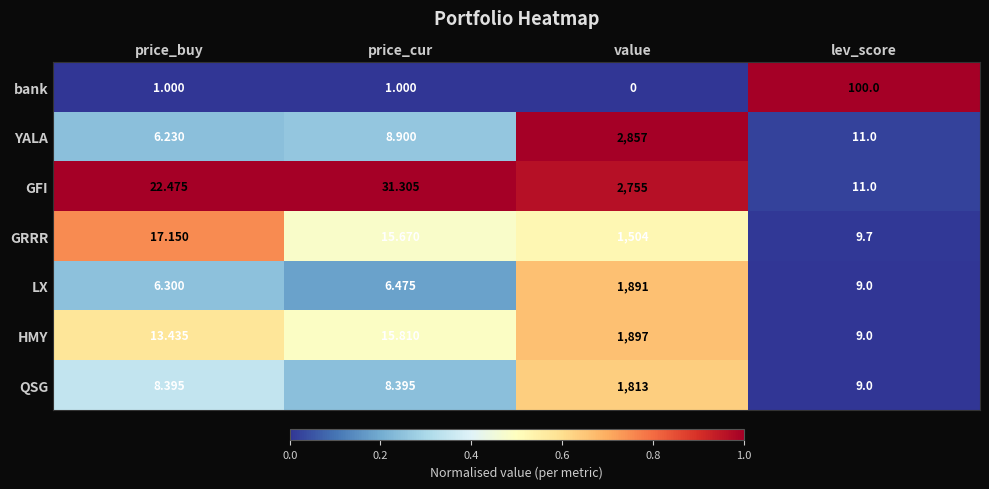

Which series changed the most between price_cur and value?

YALA